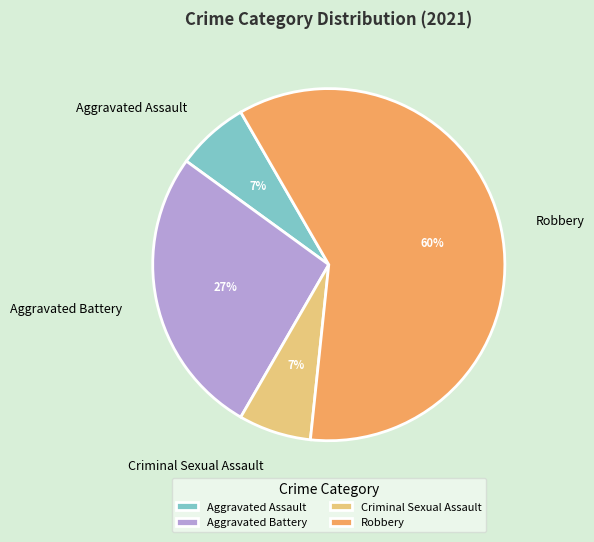

Combined, do Criminal Sexual Assault and Aggravated Battery account for over 50%?

No